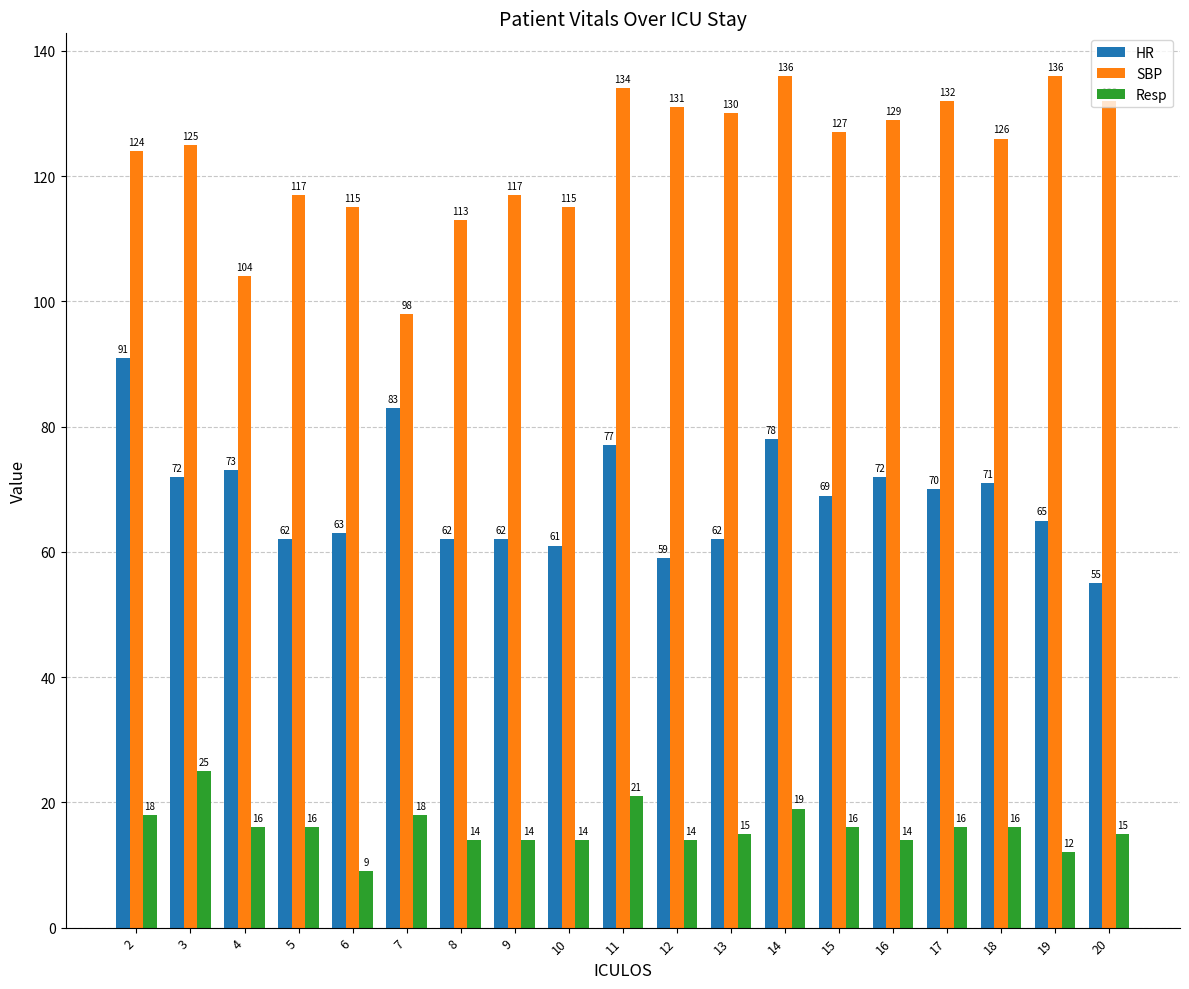

Rank the series by their average value, from highest to lowest.

SBP, HR, Resp